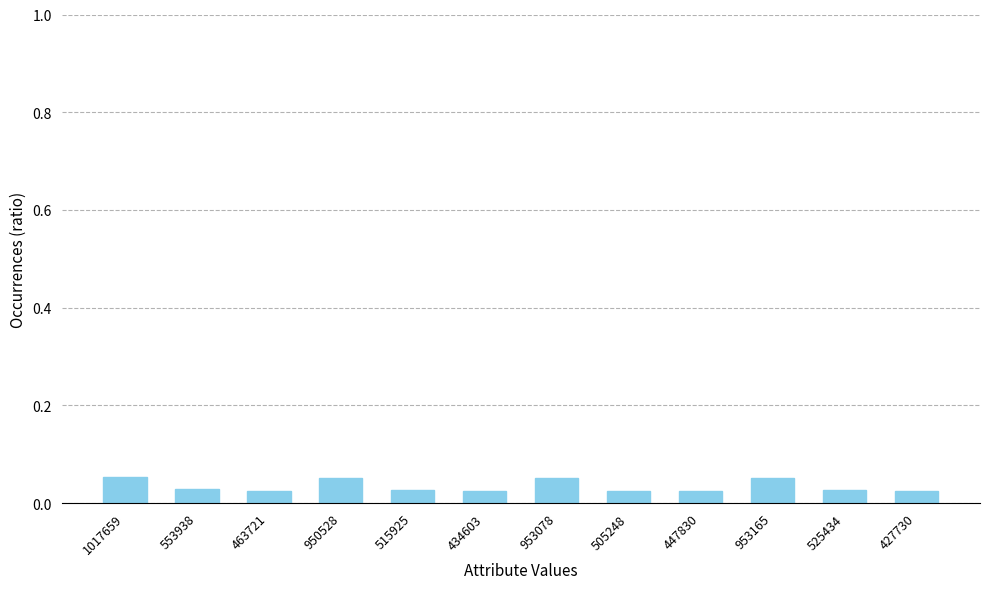

Count the values in the range 0 to 1.

12